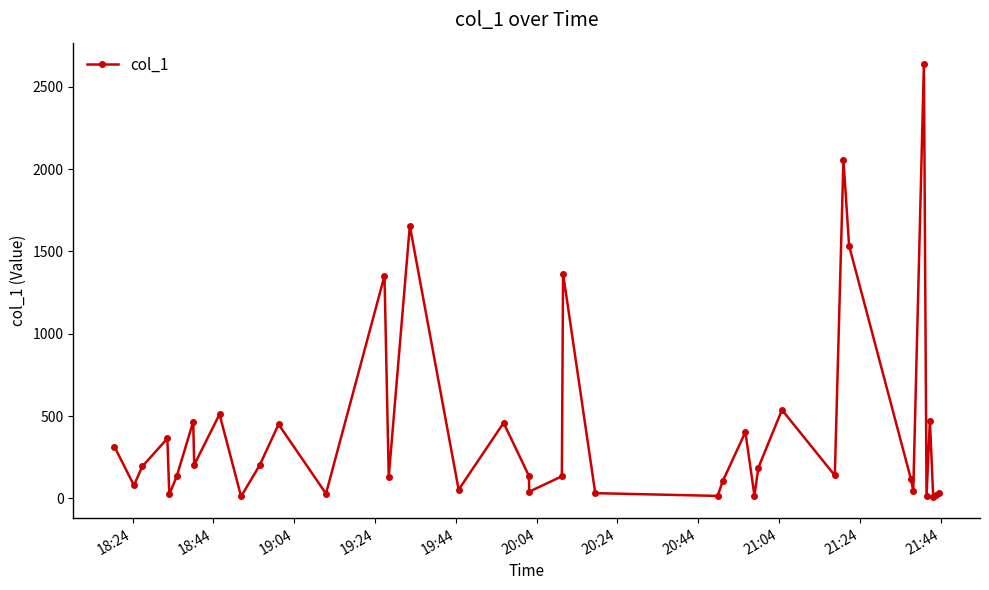

What is the minimum value shown in the chart?

11.3